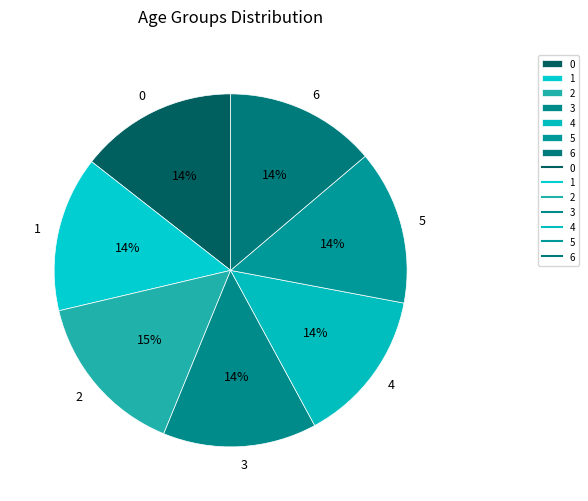

To the nearest percent, what is the difference between the largest and smallest slice percentages?

1%